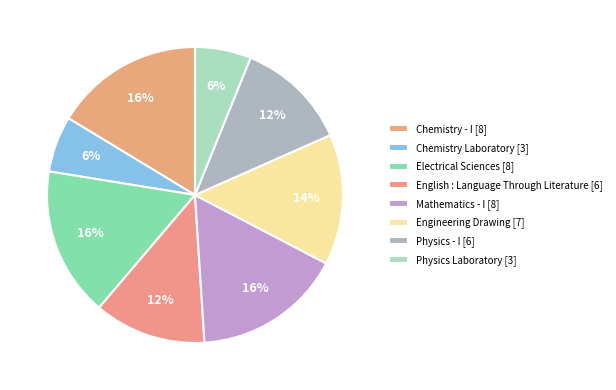

What is the largest slice in the pie chart?

Chemistry - I